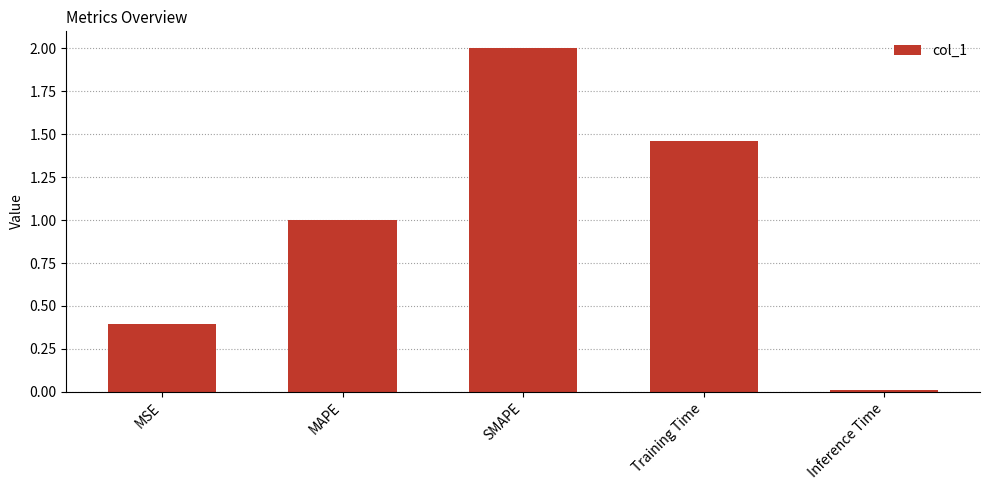

Is it true that the value at MSE is 0.4?

True